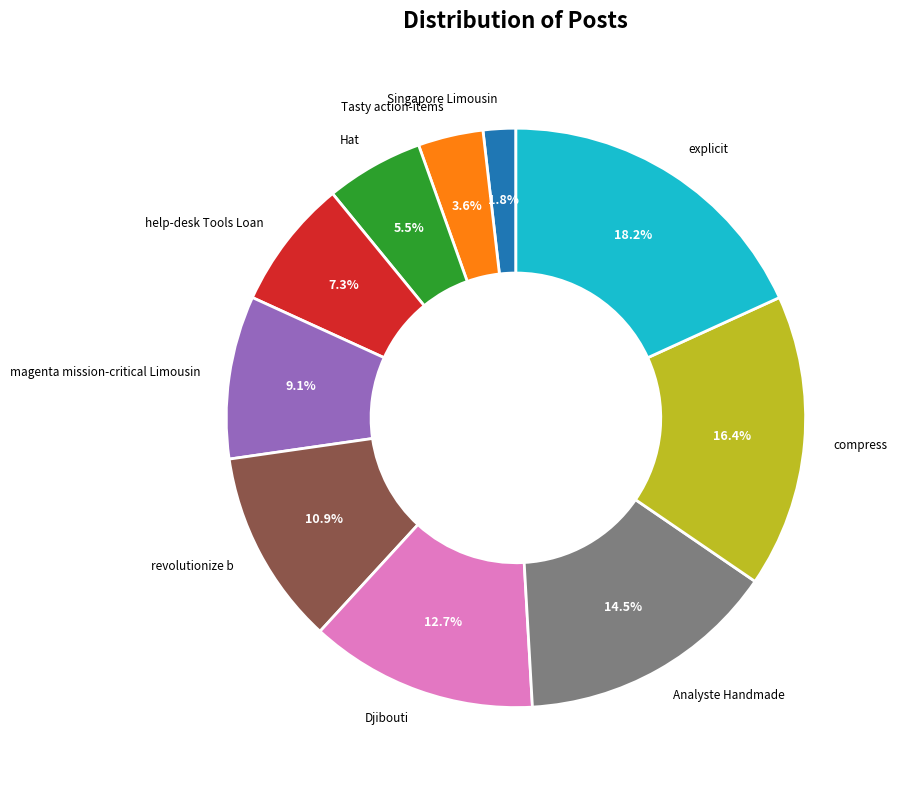

Approximately how many times larger is the value at revolutionize b compared to magenta mission-critical Limousin?

1.2